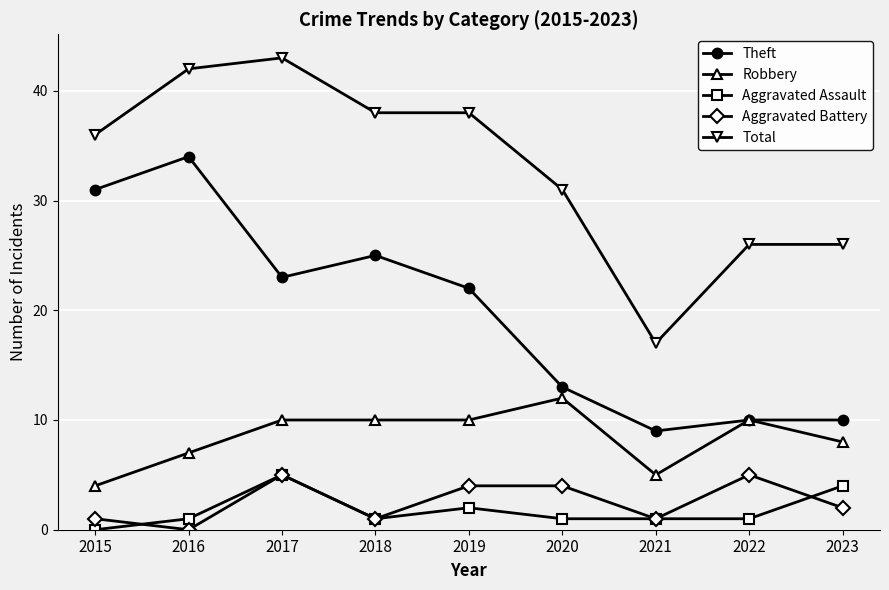

What is the sum of all Robbery values?

76